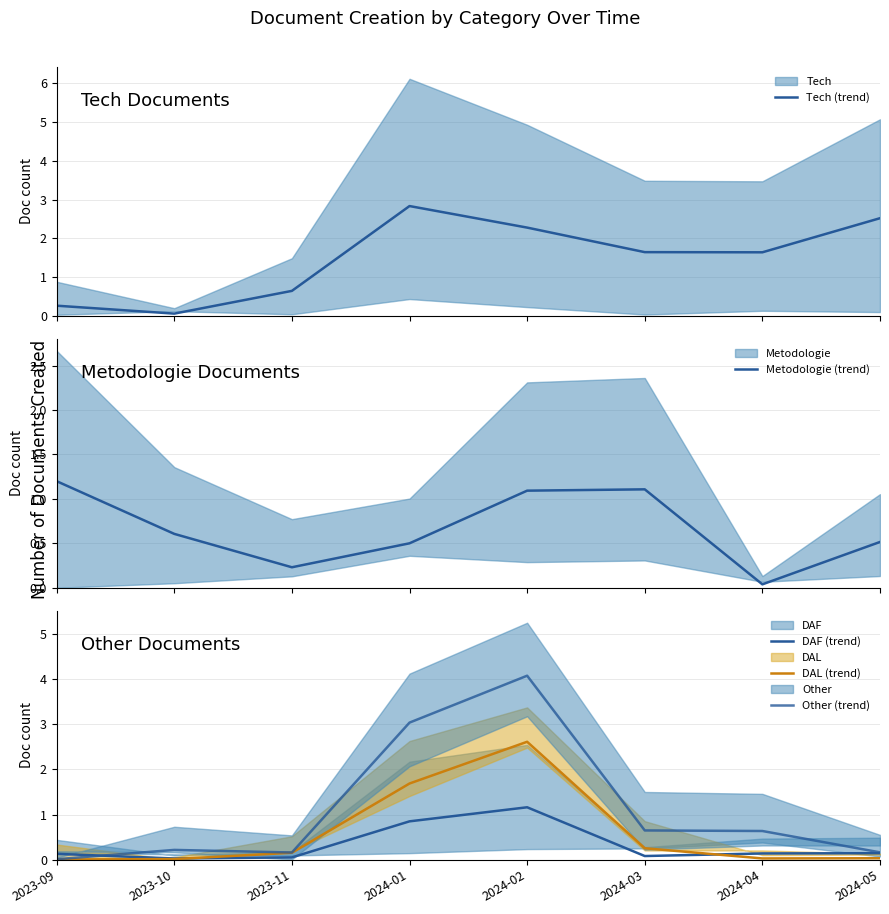

Is it true that Metodologie (trend) equals 0.9 at 2024-05?

False